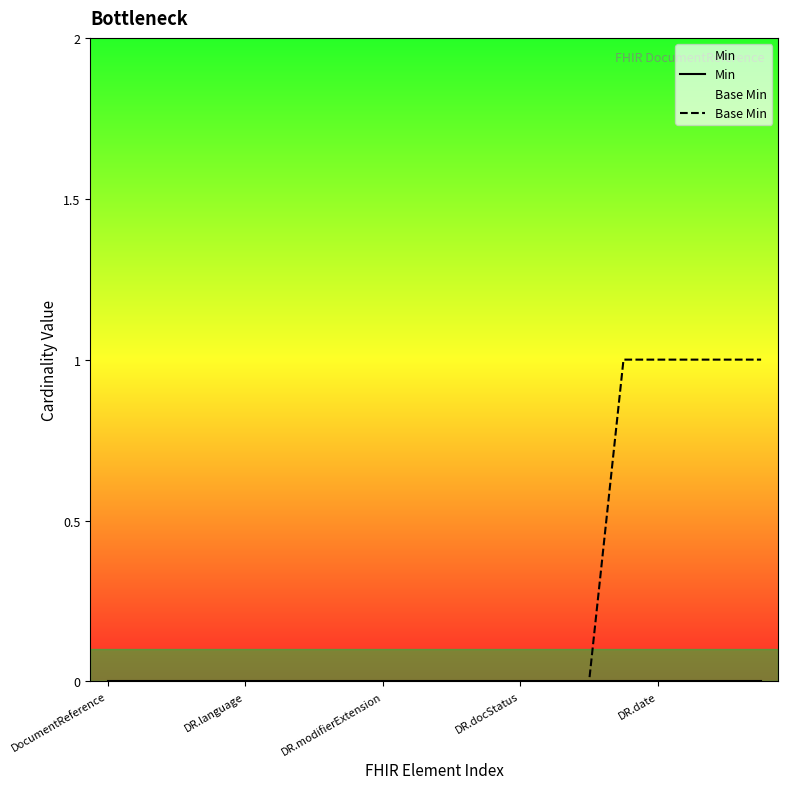

True or false: Min and Base Min cross at least once.

False